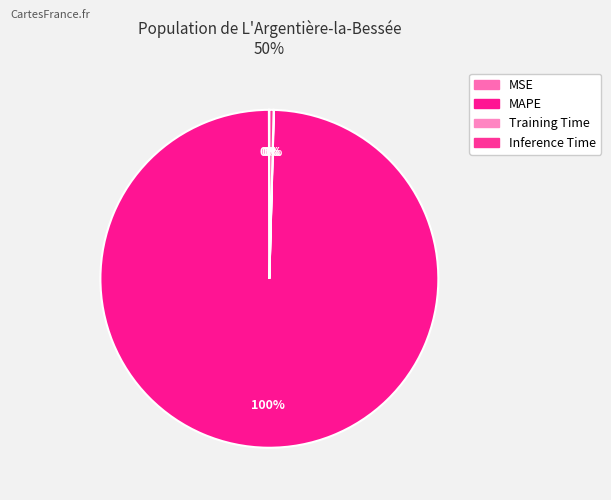

Which has a higher value, Training Time or MSE?

MSE